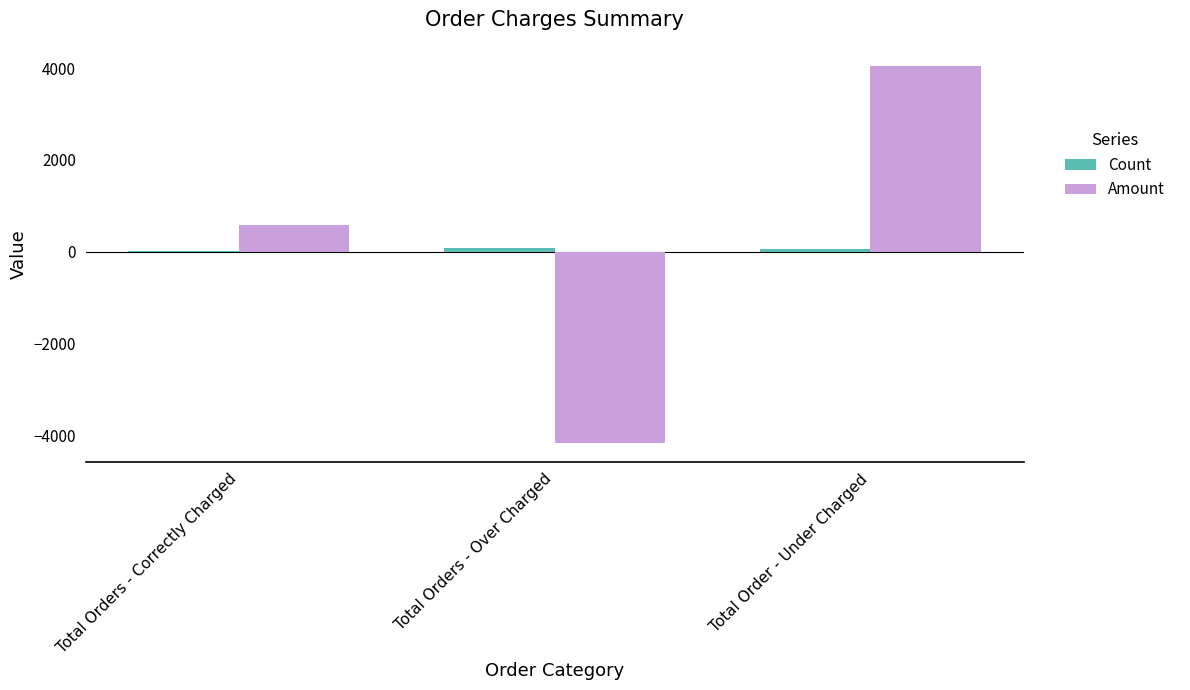

What is the spread (max minus min) of values at Total Orders - Correctly Charged?

567.7